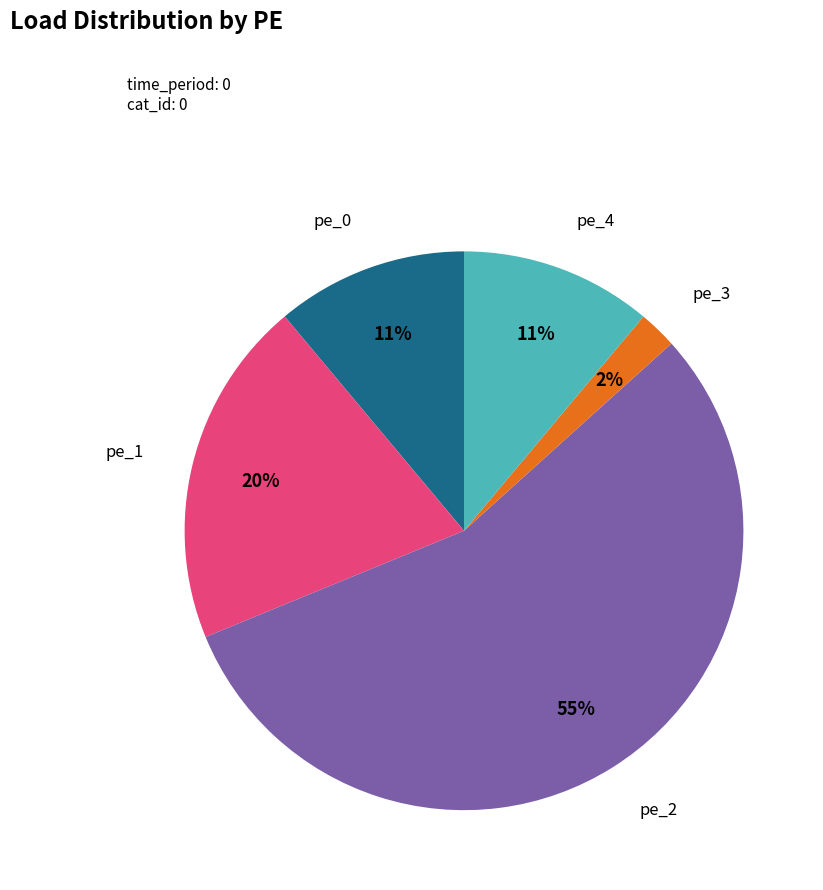

How many slices are in this pie chart?

5